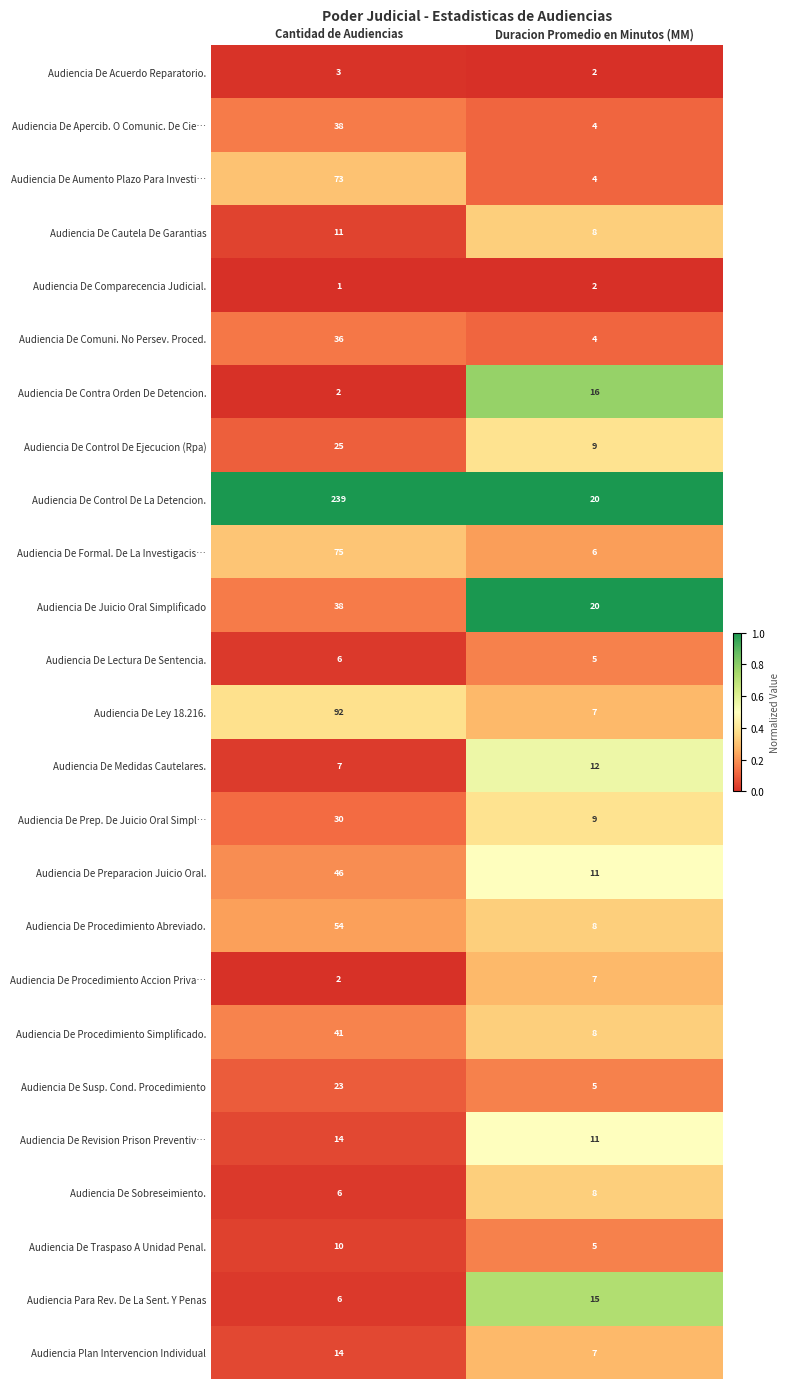

What is the spread (max minus min) of values at Duracion Promedio en Minutos (MM)?

18